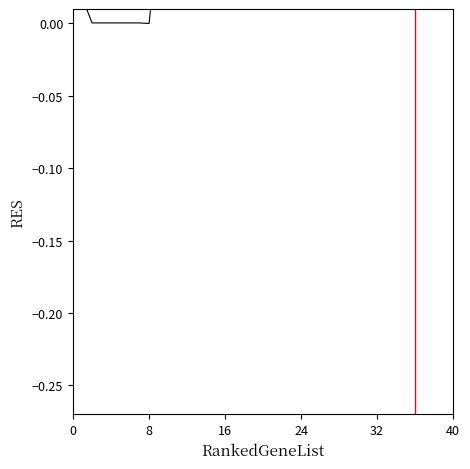

What is the maximum value shown in the chart?

0.3